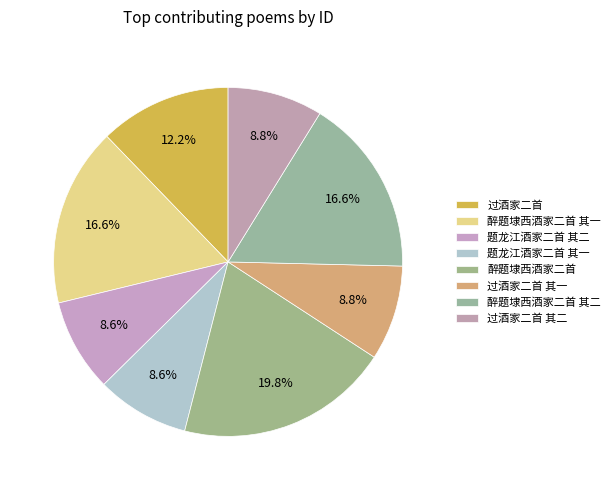

To the nearest percent, what portion does 过酒家二首 represent?

12%